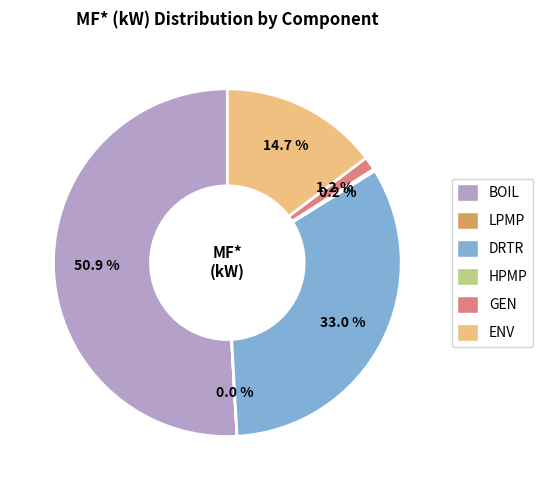

To the nearest percent, what is the average slice percentage?

17%